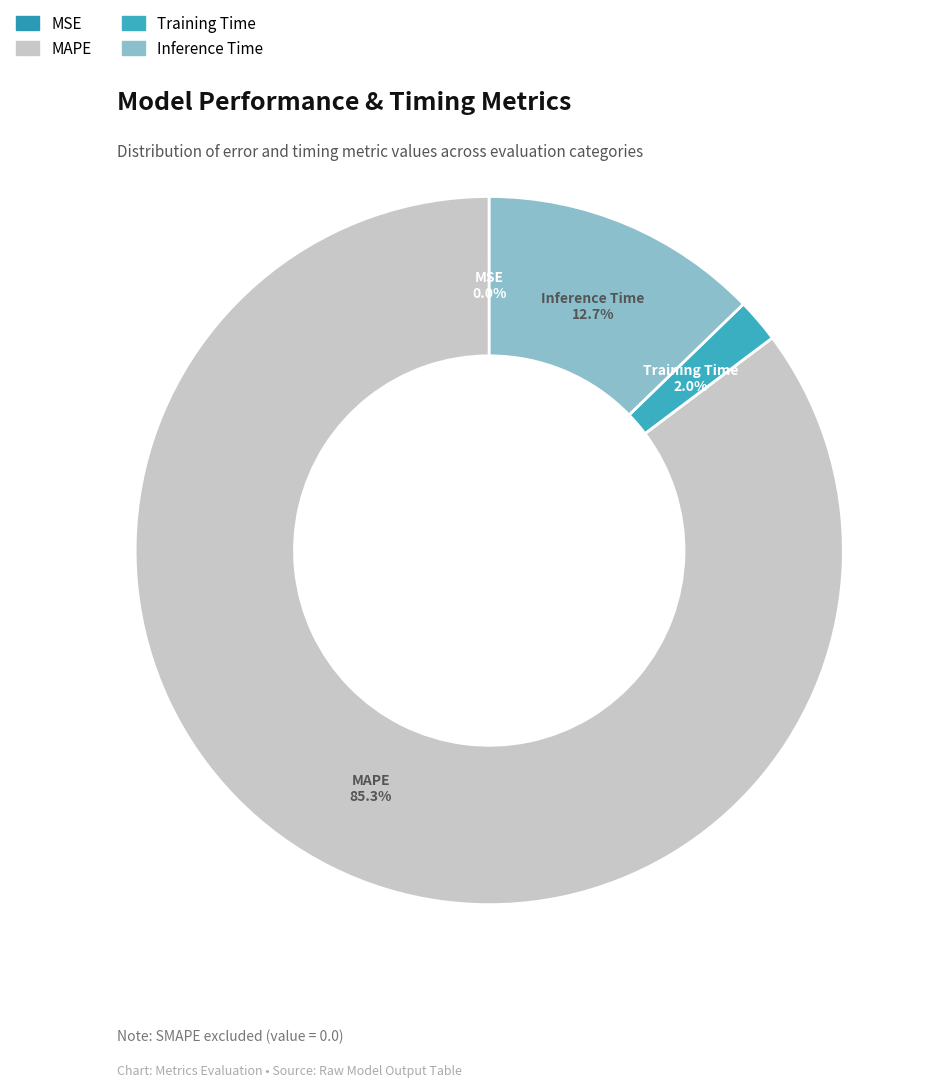

Which has a higher value, Training Time or Inference Time?

Inference Time